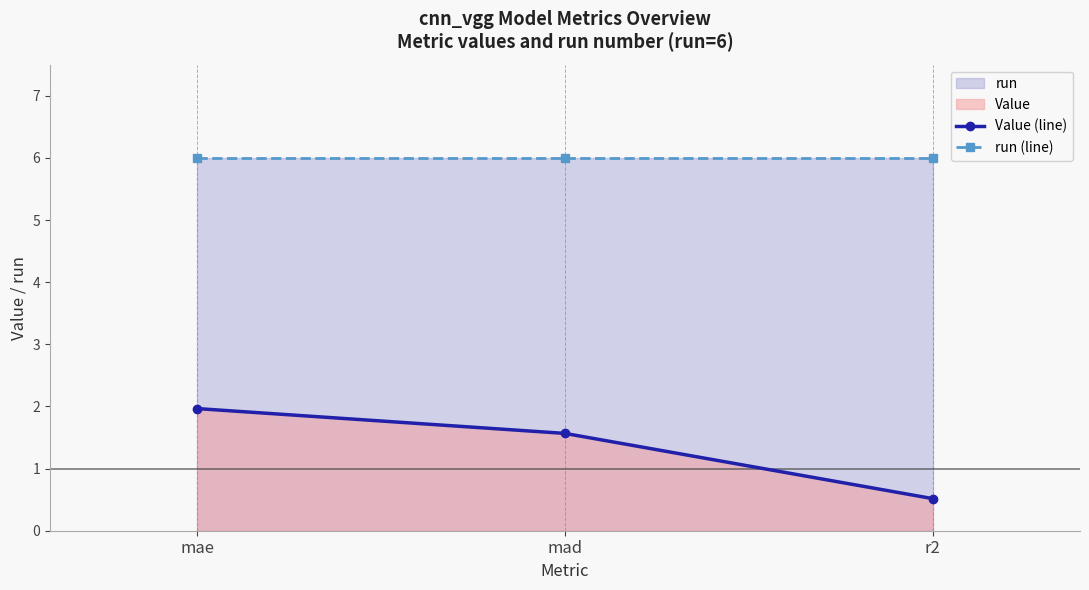

True or false: run (line) has a value of 3.2 at r2.

False